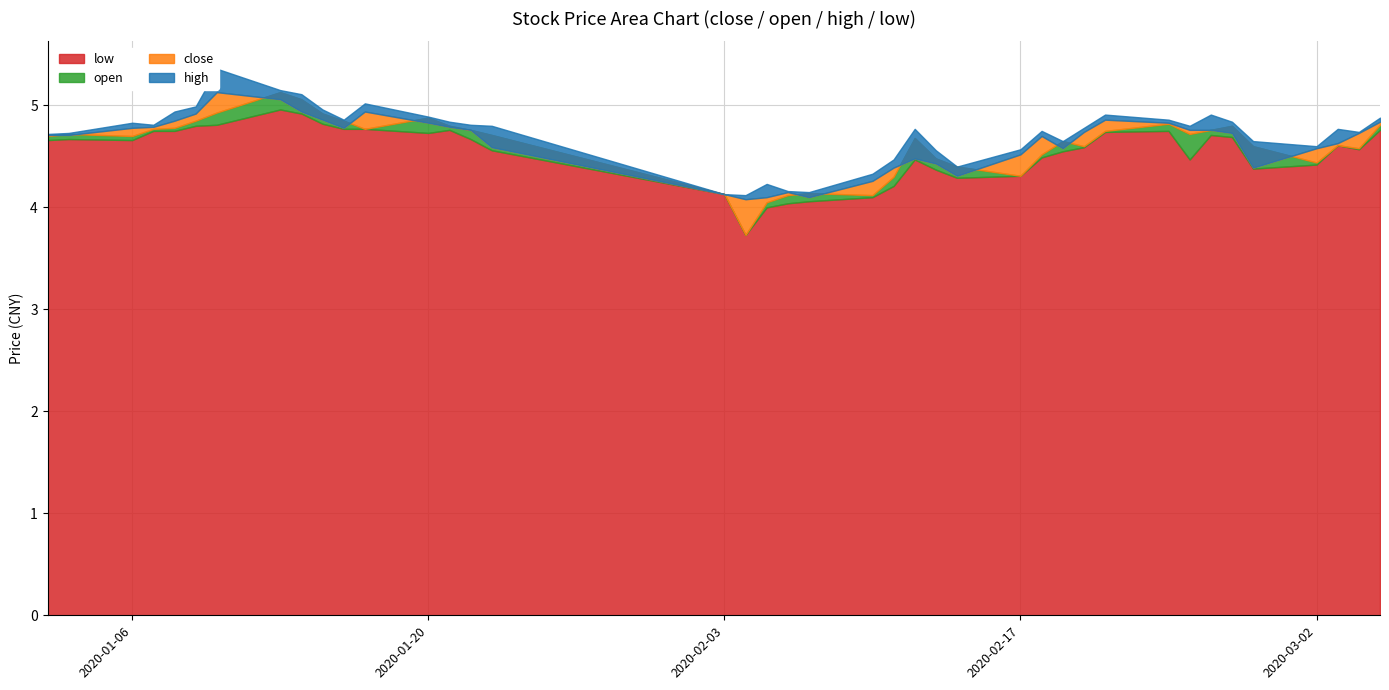

What is the difference between the maximum and minimum values in the low series?

1.2